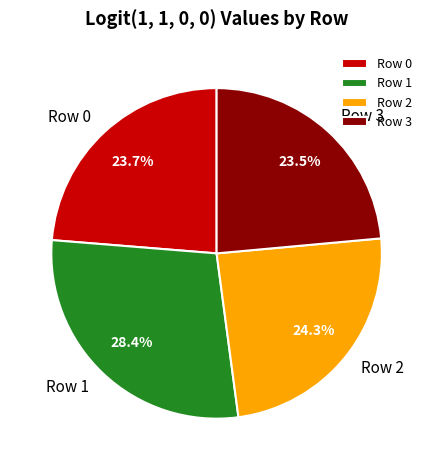

Does any single category account for the majority?

No